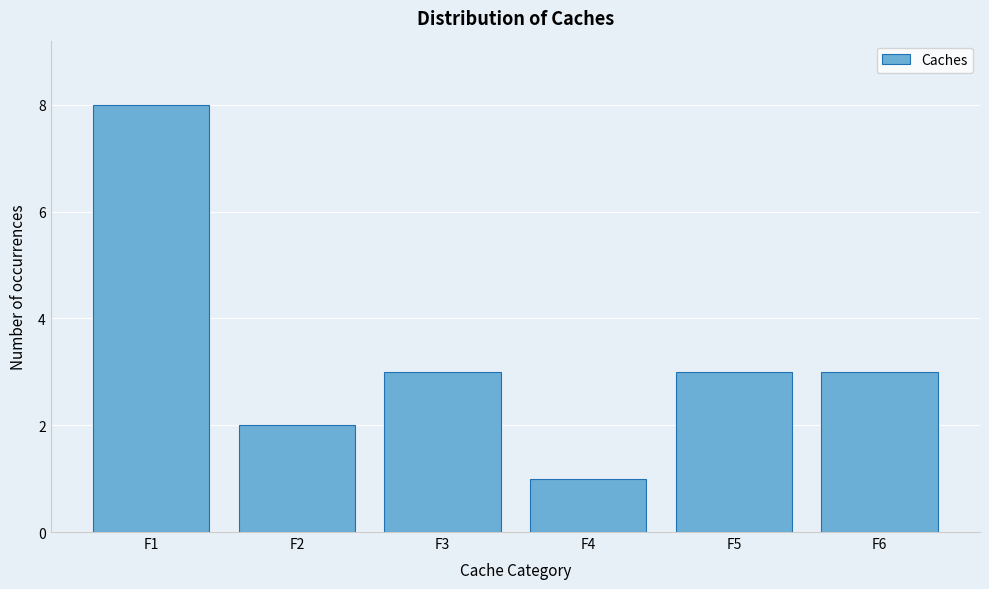

Reading left to right, what are all the values shown in this chart?

8	2	3	1	3	3